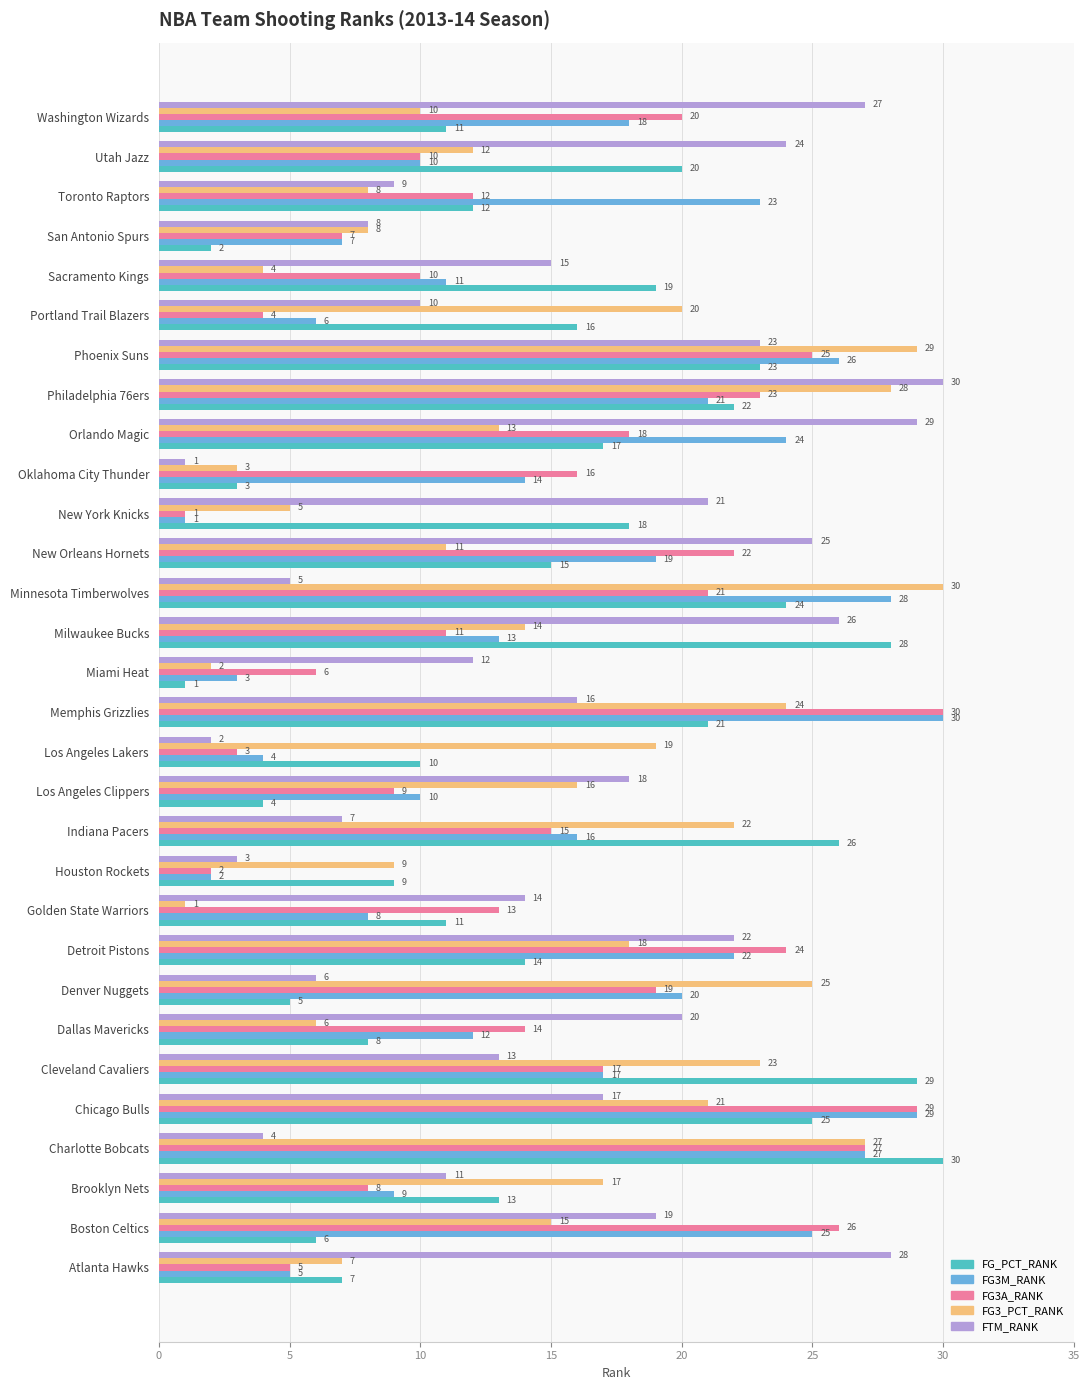

What value does the FG3A_RANK series have at Oklahoma City Thunder?

16